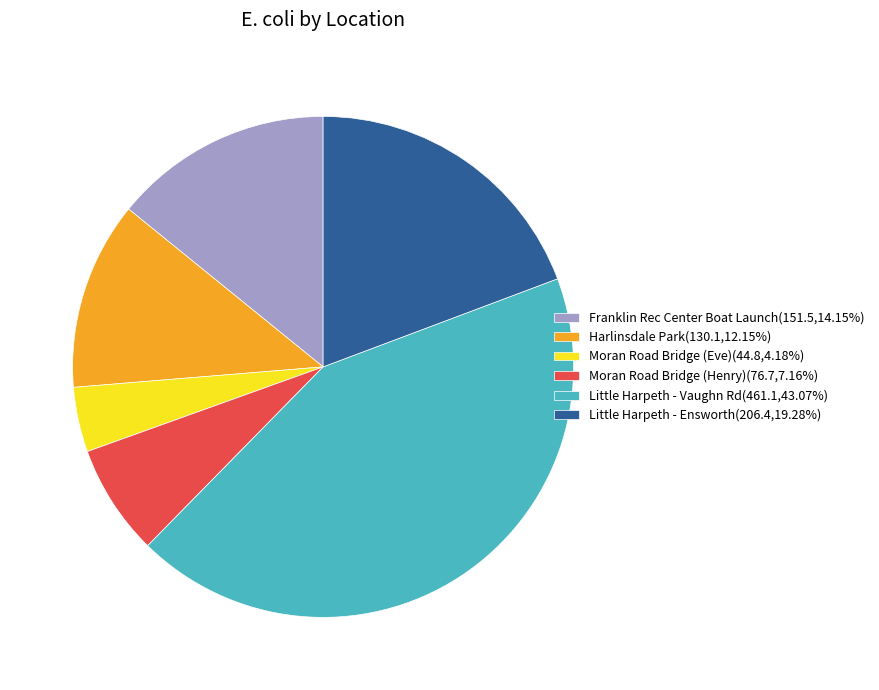

Approximately how many times larger is the value at Little Harpeth - Vaughn Rd(461.1,43.07%) compared to Moran Road Bridge (Henry)(76.7,7.16%)?

6.0